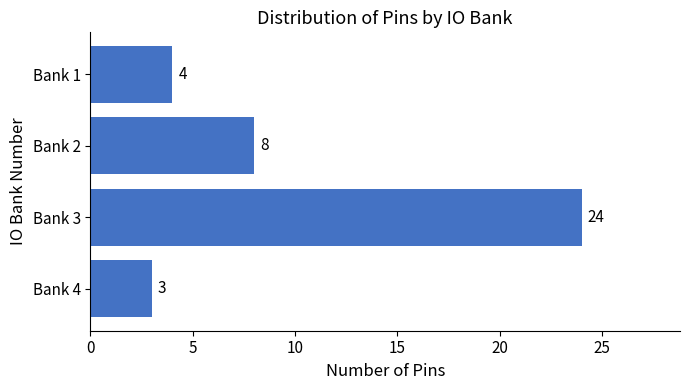

Reading top to bottom, what are all the values shown in this chart?

4	8	24	3